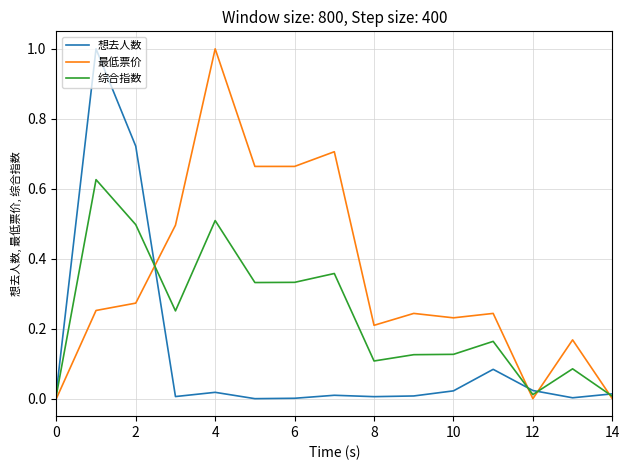

Which series has the largest total across all categories?

最低票价